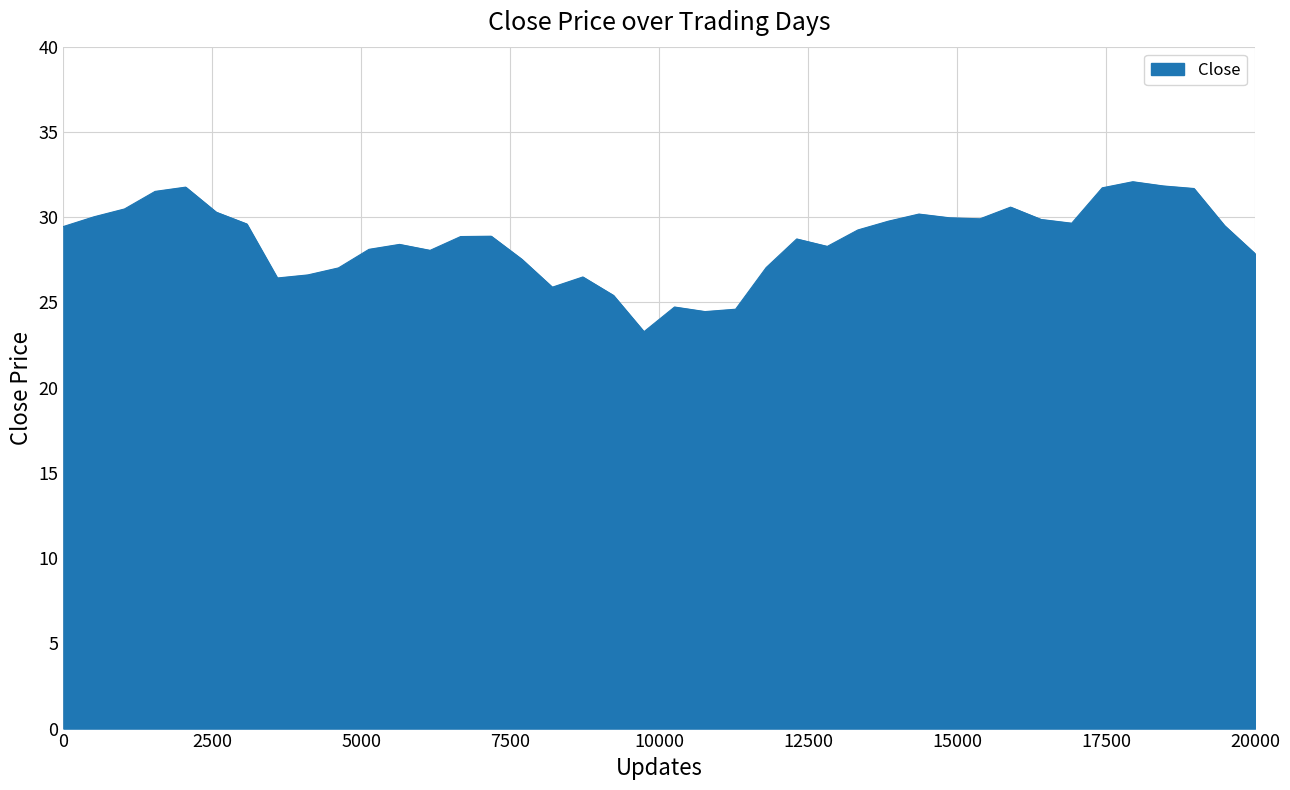

What is the greatest value displayed?

32.1